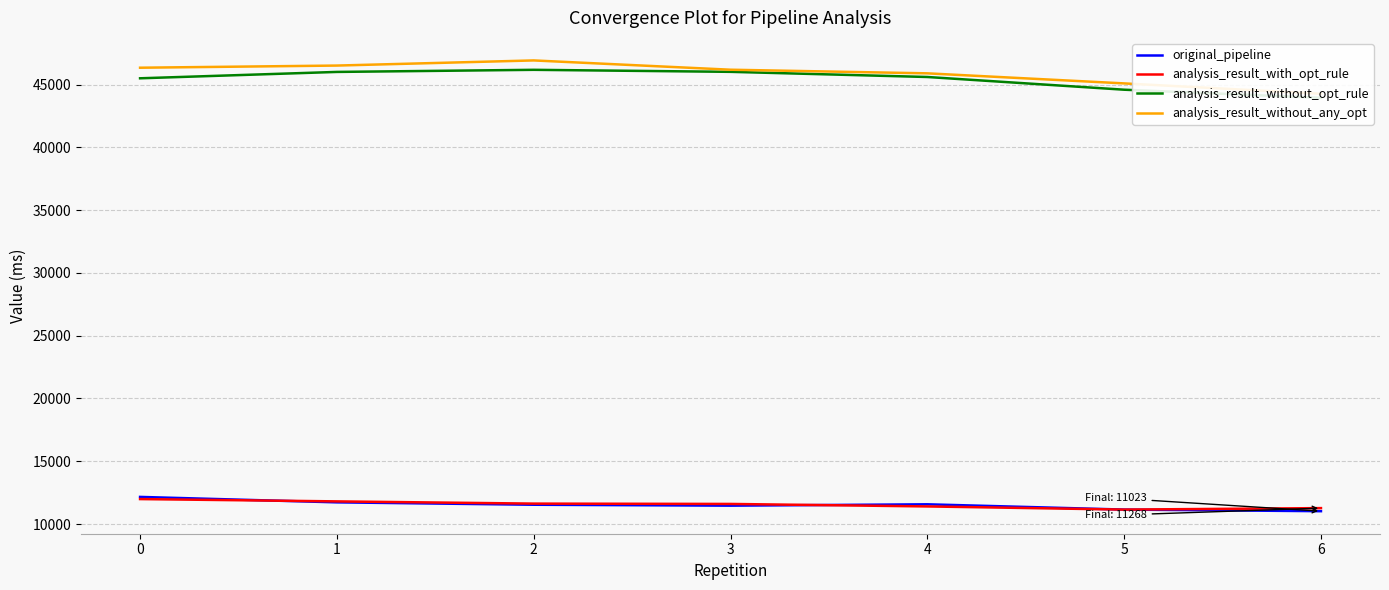

What is the difference between the maximum and second lowest values in the analysis_result_without_opt_rule series?

1584.7